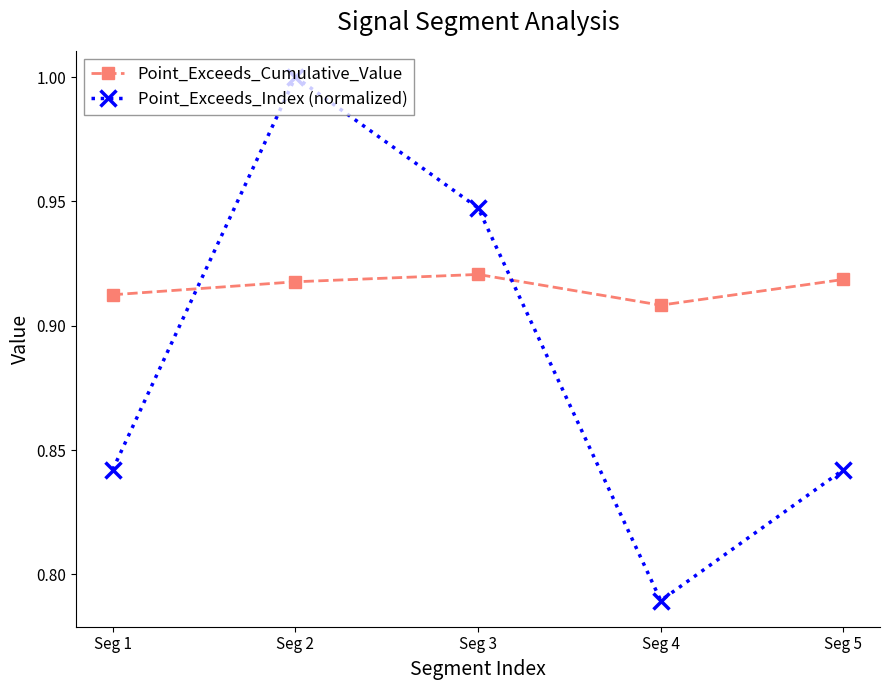

True or false: Point_Exceeds_Cumulative_Value has more than 2 points higher than both neighbors.

False